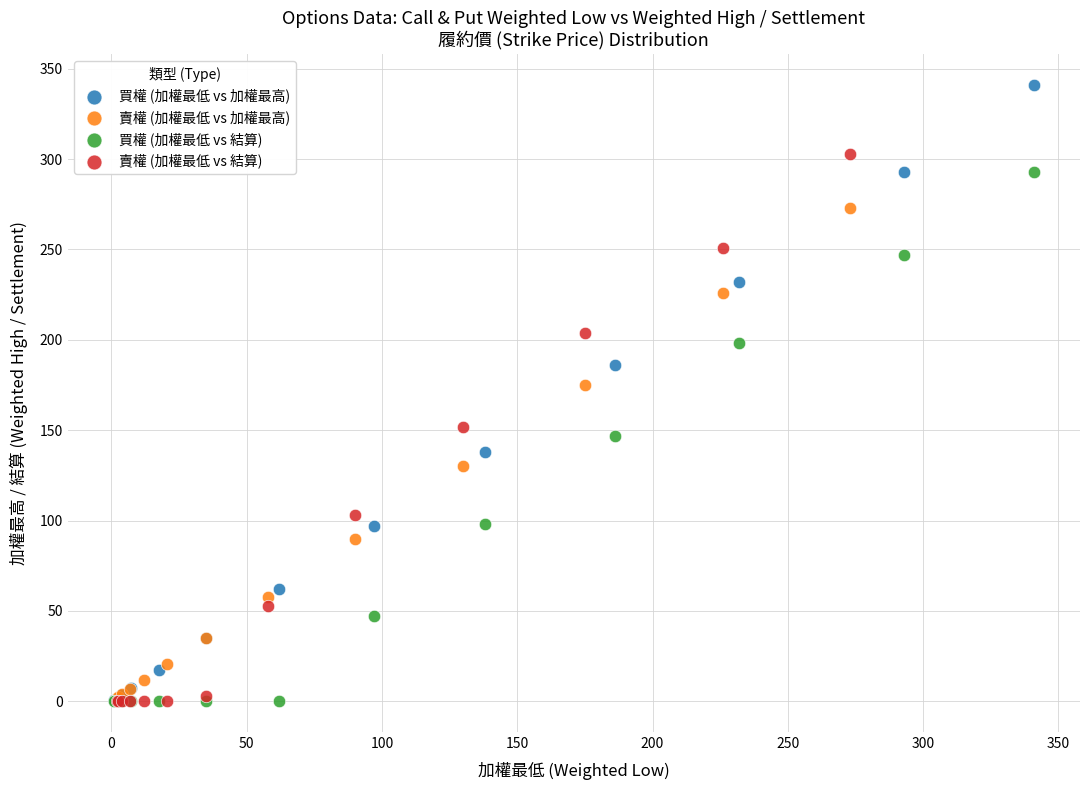

Which series contains the highest Y value?

買權 (加權最低 vs 加權最高)